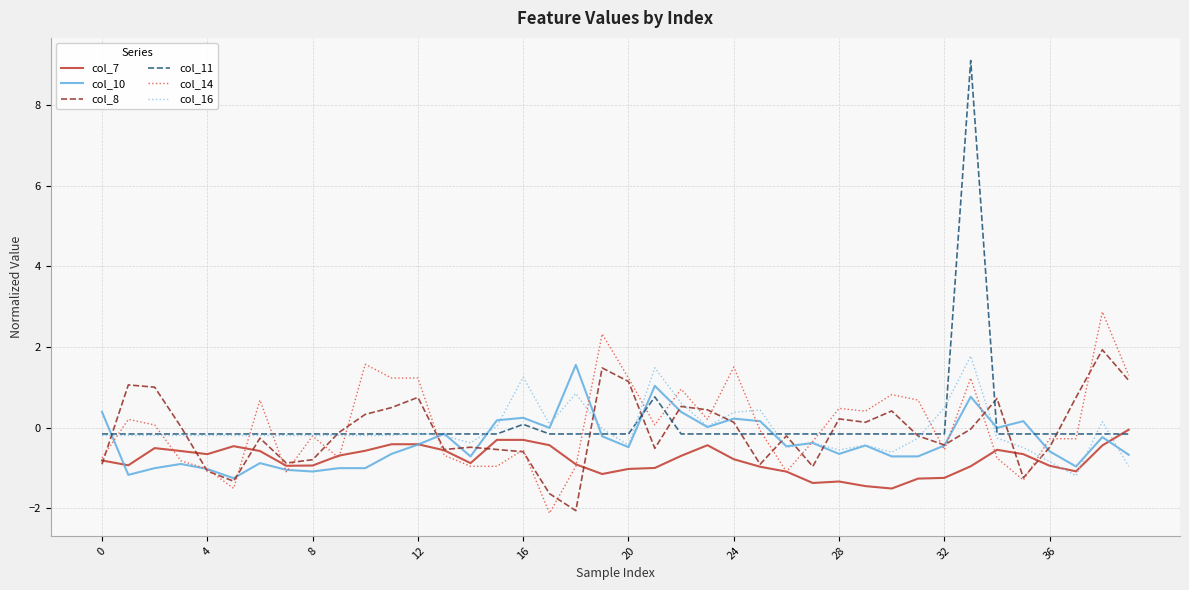

What is the sum of all col_7 values?

-31.9